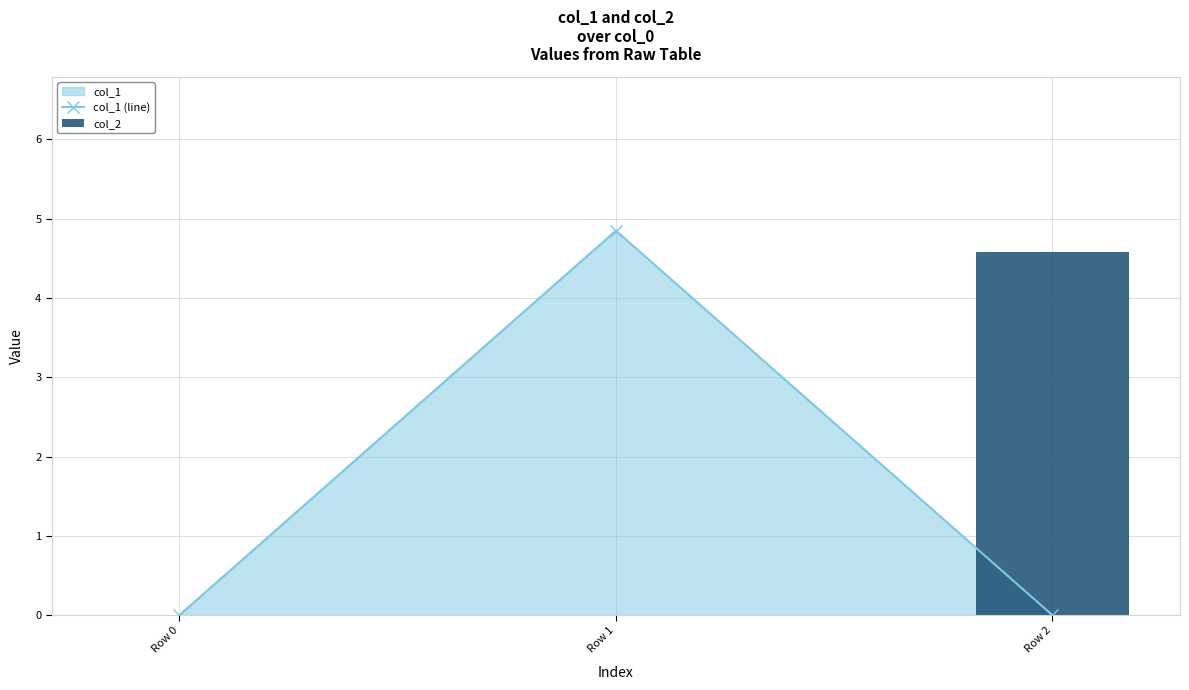

How many series are shown in this chart?

2